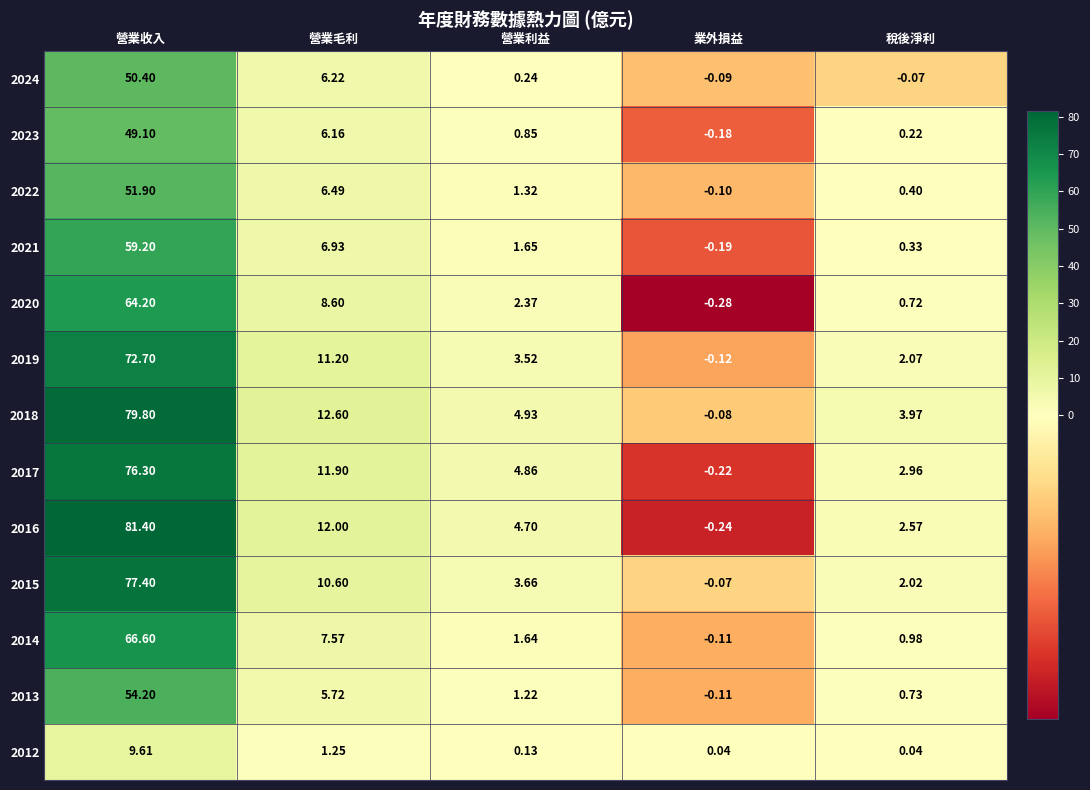

At which label does 2022 reach its minimum?

業外損益